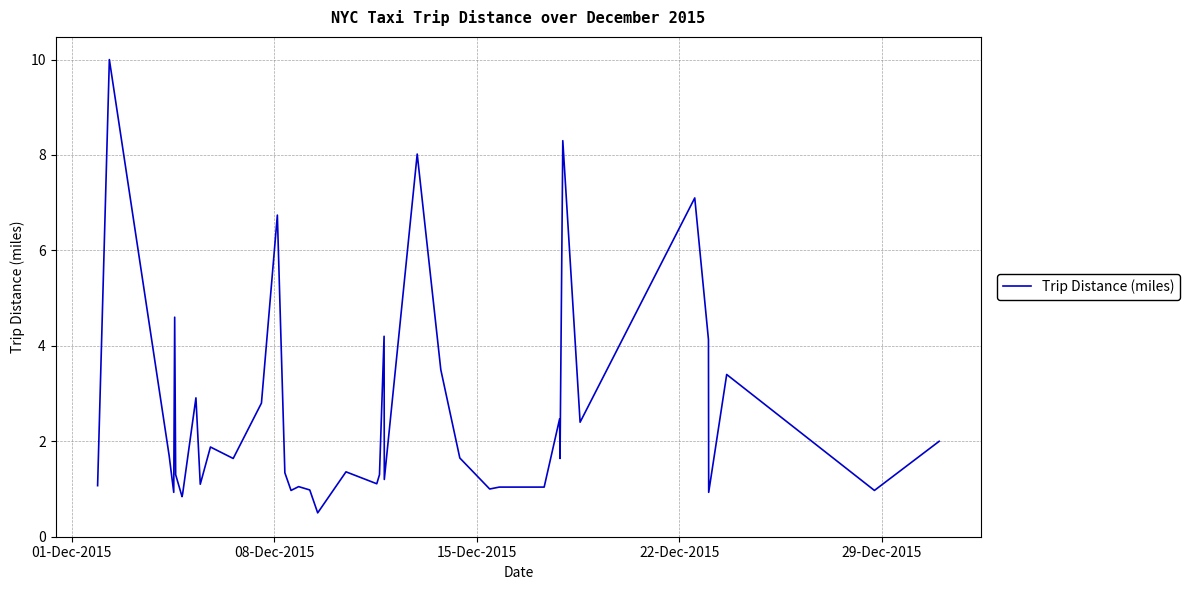

What is the minimum value shown in the chart?

0.5